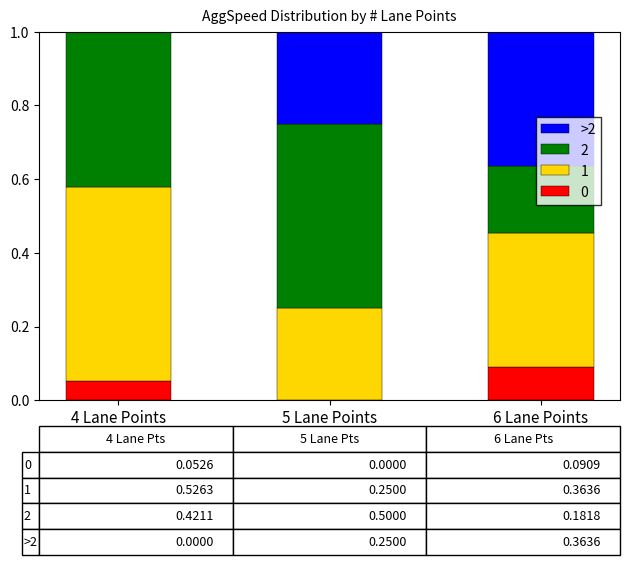

The 0 series shows 0.0 at 5 Lane Points. True or false?

True